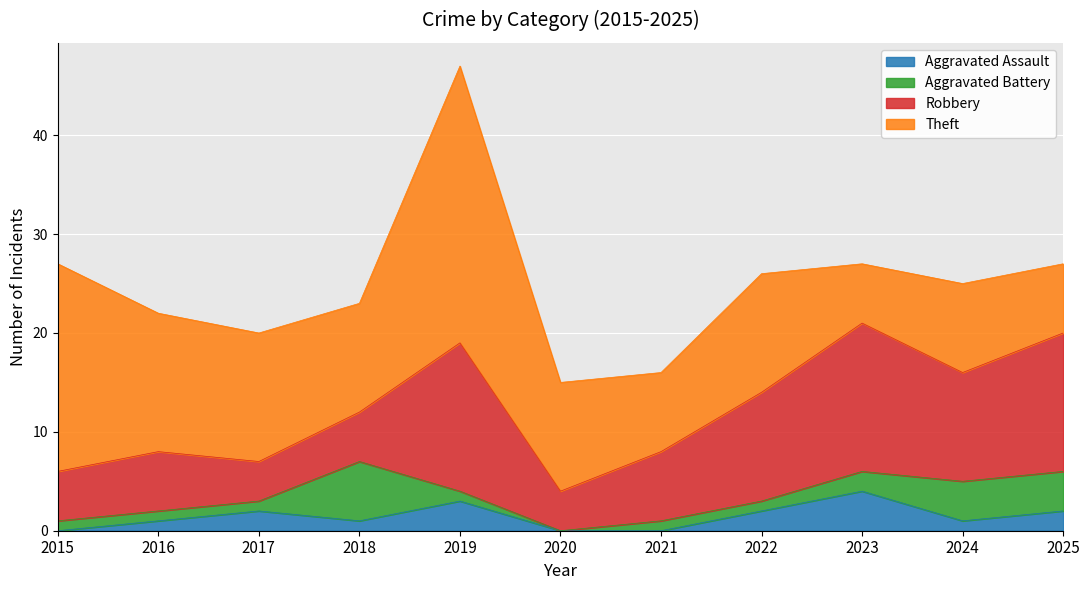

Does the chart display data point markers on the line(s)?

No